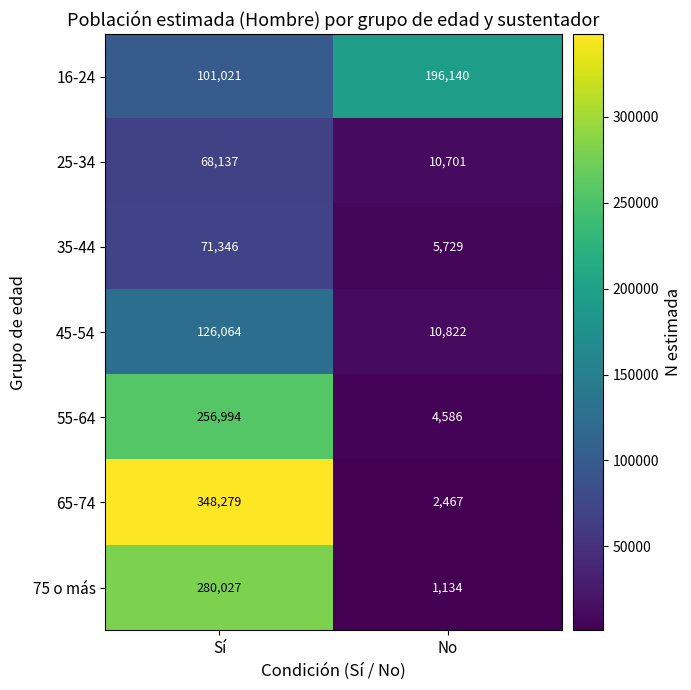

What is the difference between the maximum and minimum values in the 45-54 series?

115242